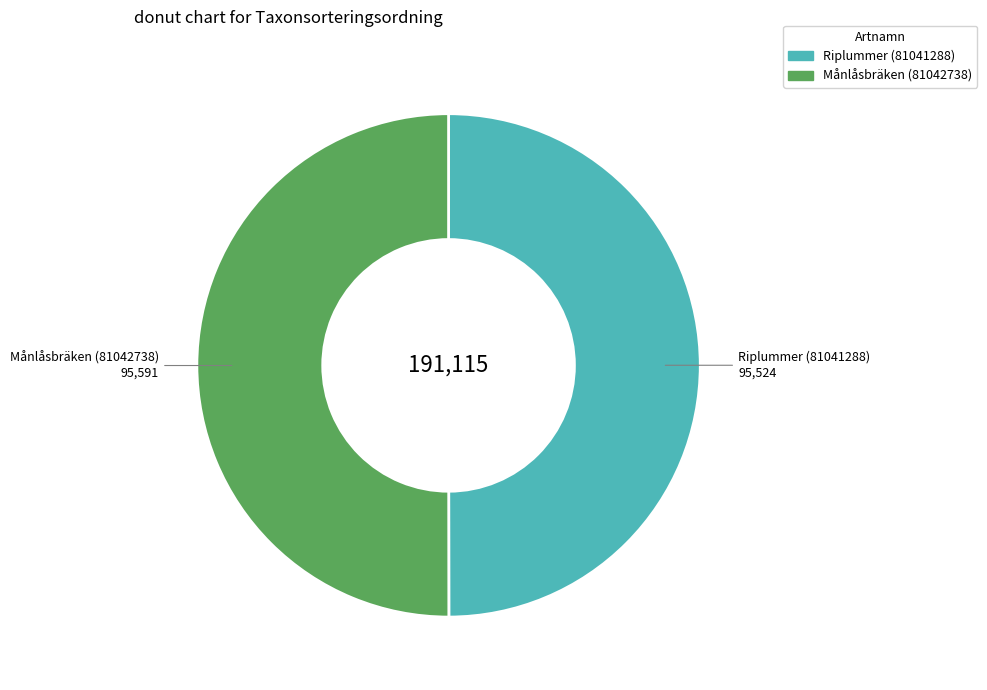

What is the ratio of the value at Månlåsbräken (81042738) to the value at Riplummer (81041288)?

1.0